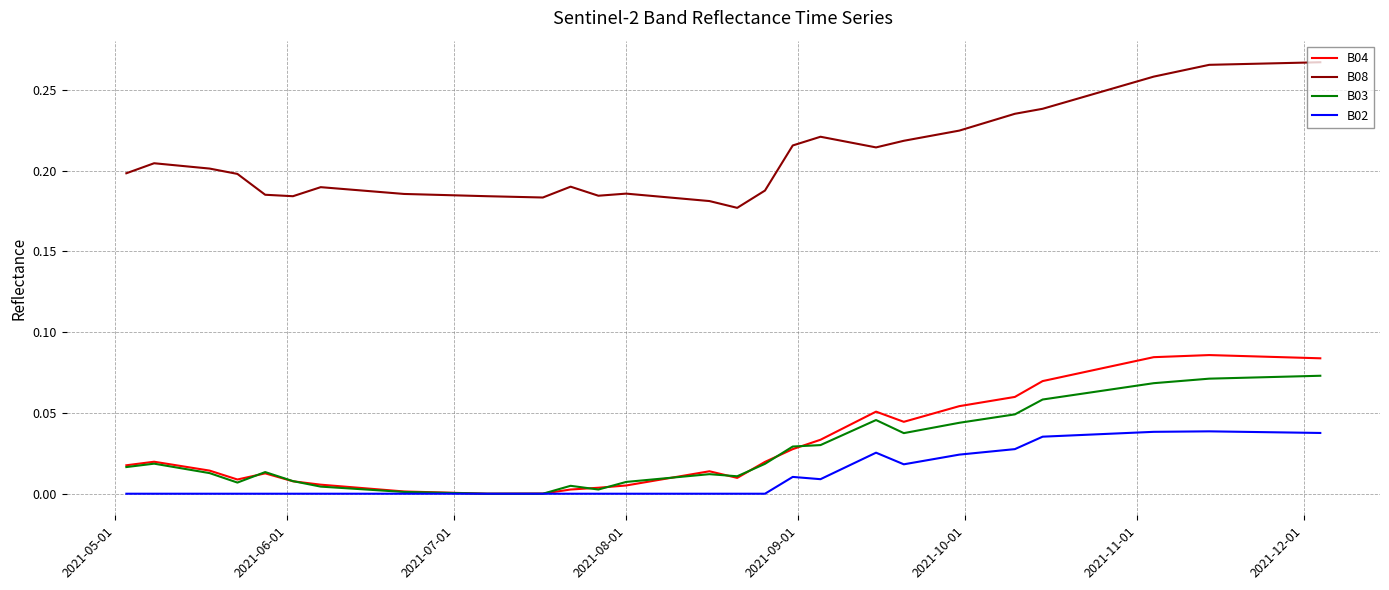

True or false: B08 and B03 intersect in this chart.

False